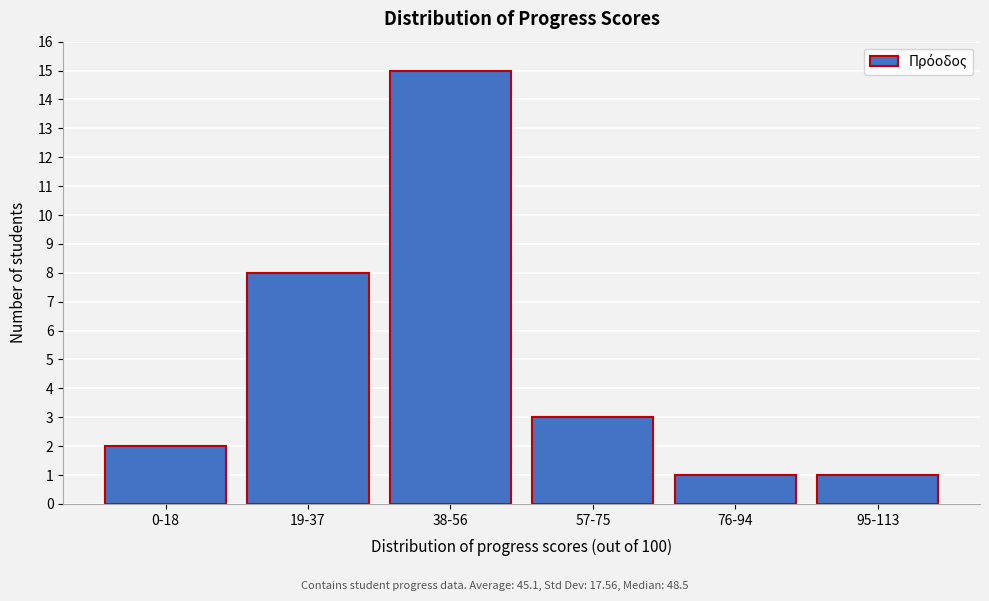

Reading left to right, list all the values displayed in this chart.

2	8	15	3	1	1